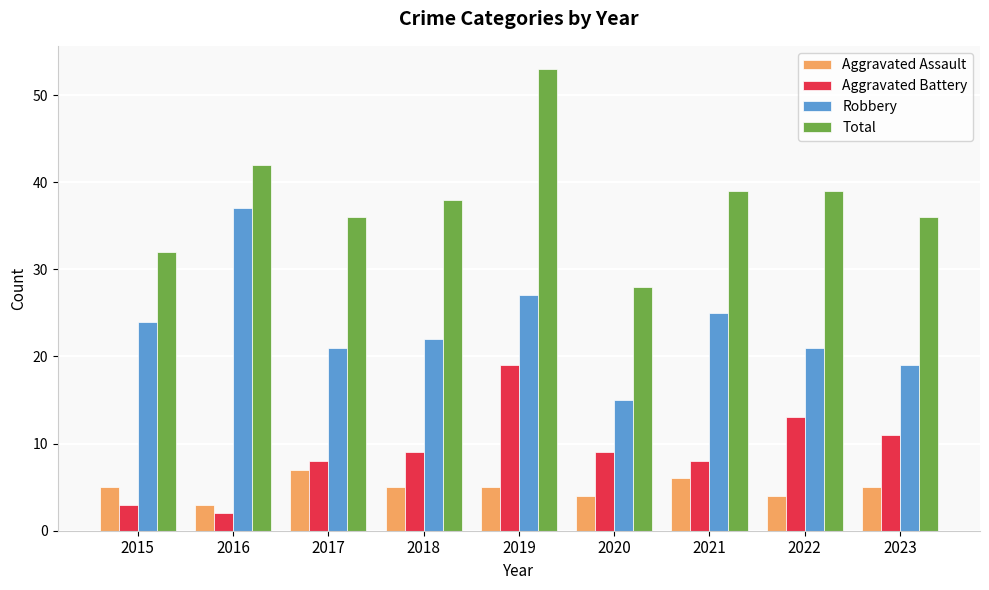

How many bars are there in total?

36